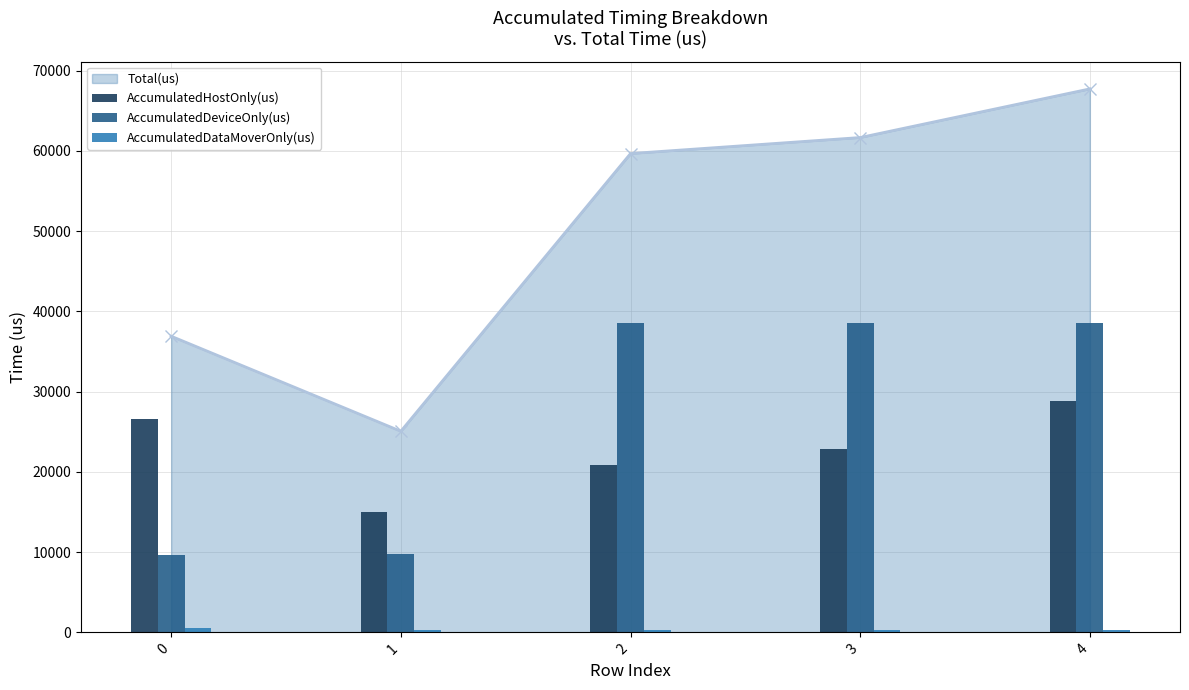

Which category has the highest value across all series?

4